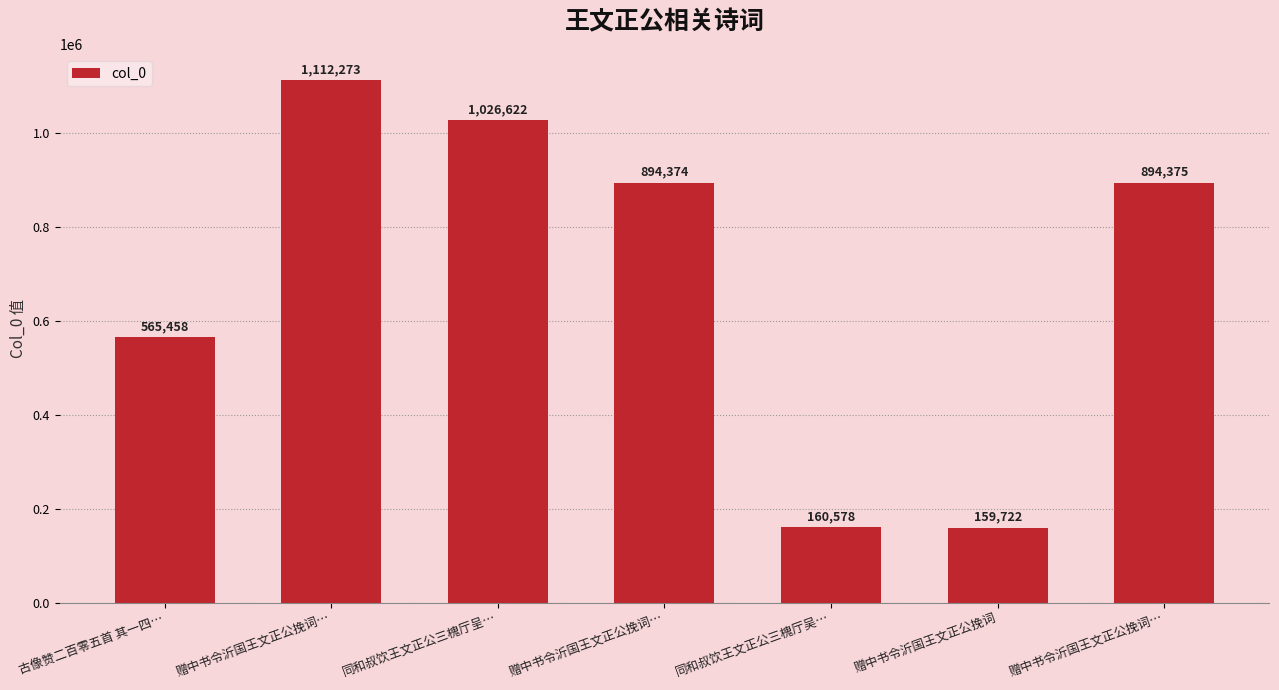

Are the bars horizontal?

No